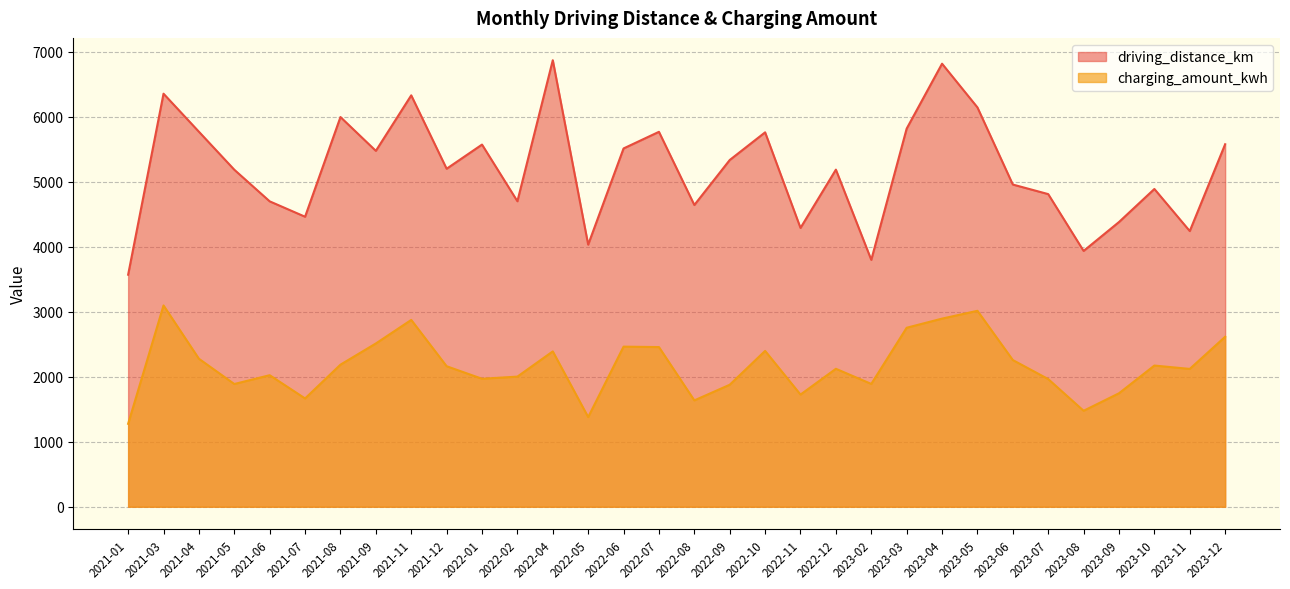

True or false: driving_distance_km and charging_amount_kwh cross at least once.

False